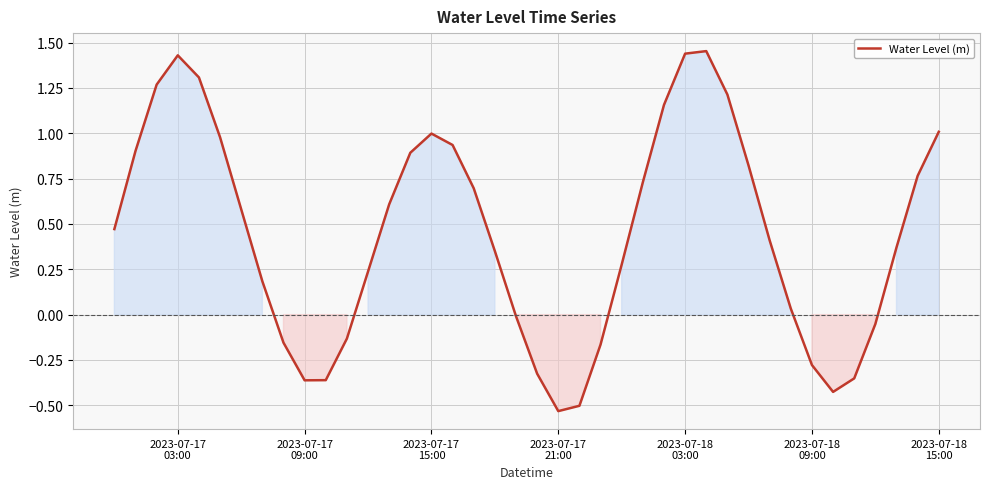

How many lines are shown in the chart?

1